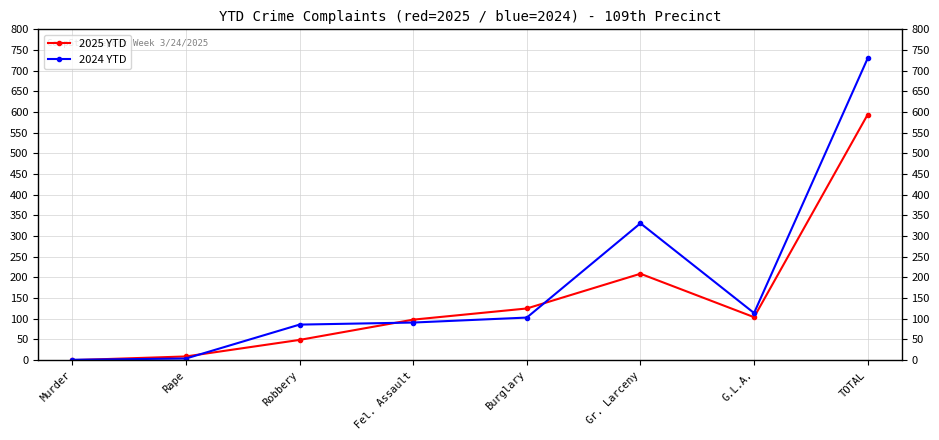

List the series in order of their peak value, highest first.

2024 YTD, 2025 YTD